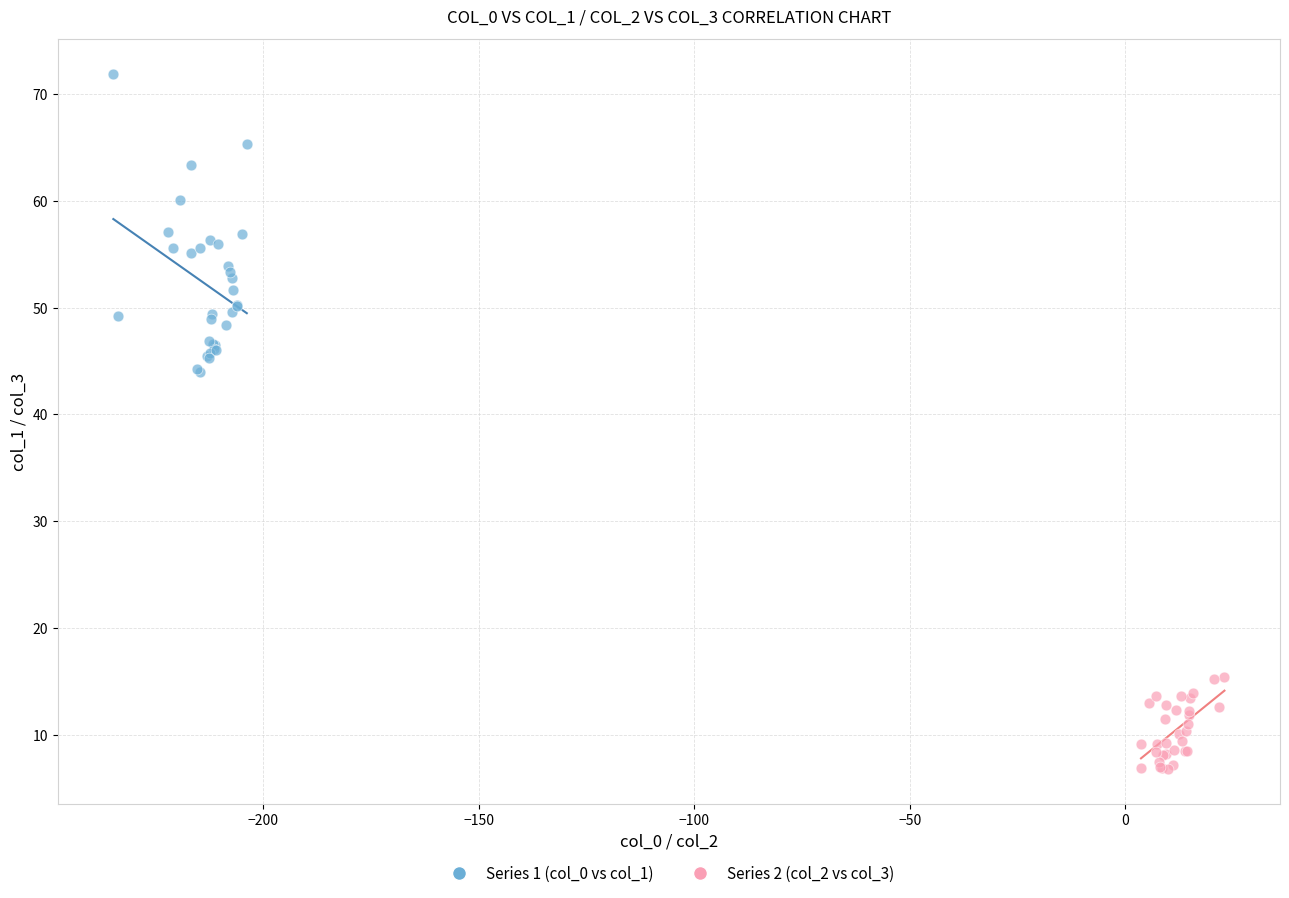

Which series contains the lowest Y value?

Series 2 (col_2 vs col_3)